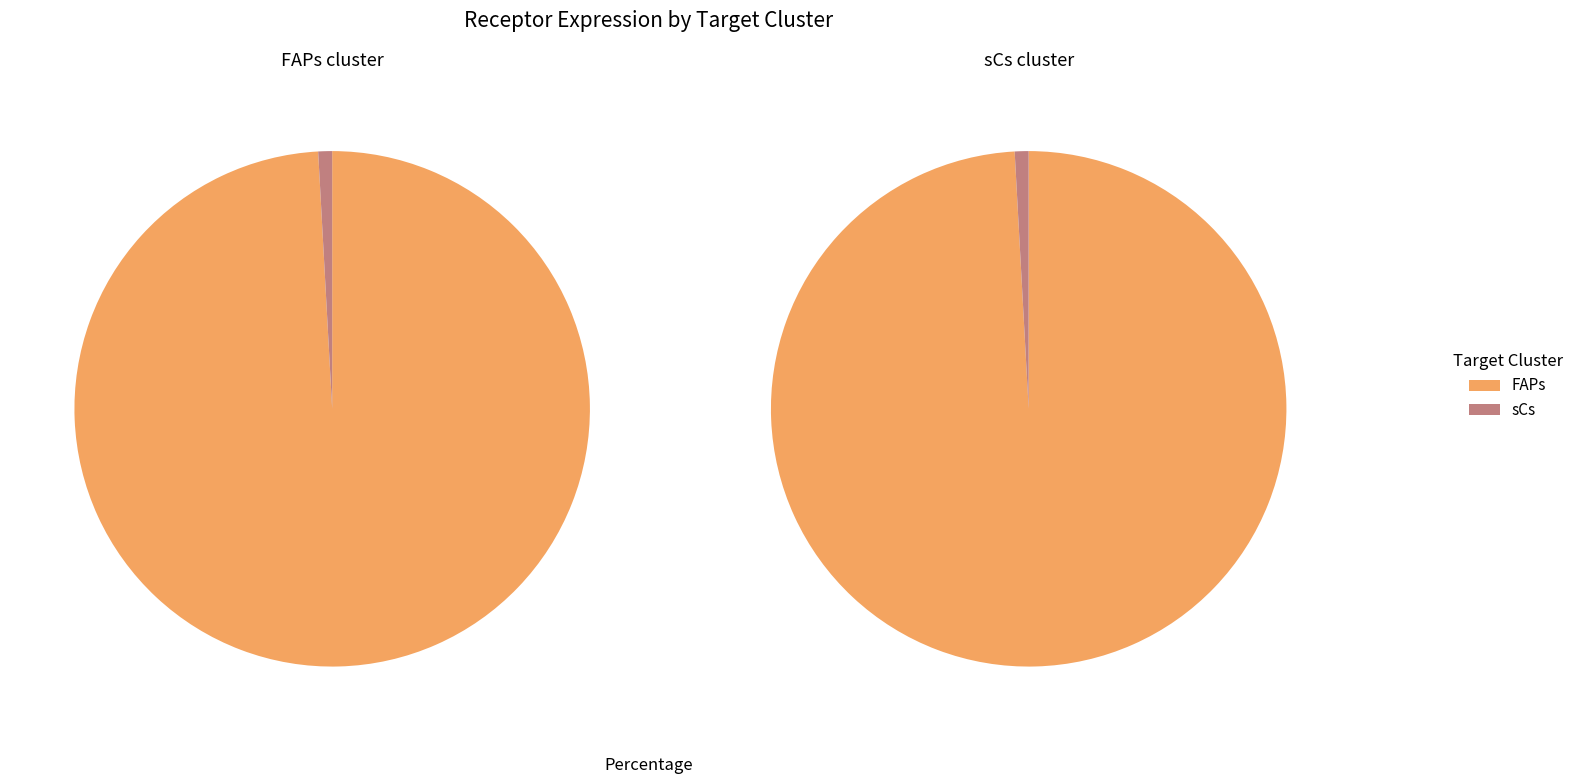

Which slice is the smallest?

sCs